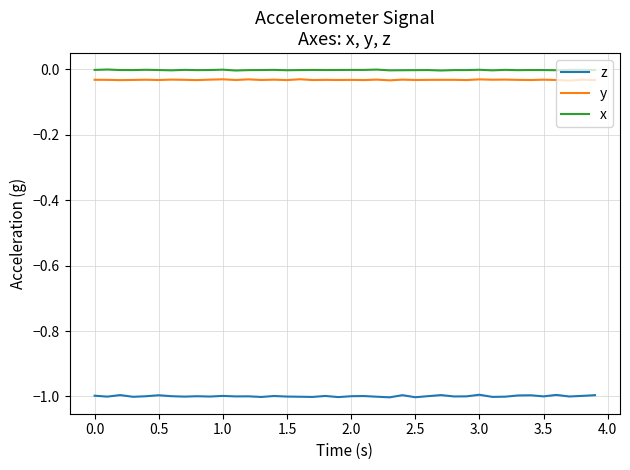

True or false: x and y intersect in this chart.

False